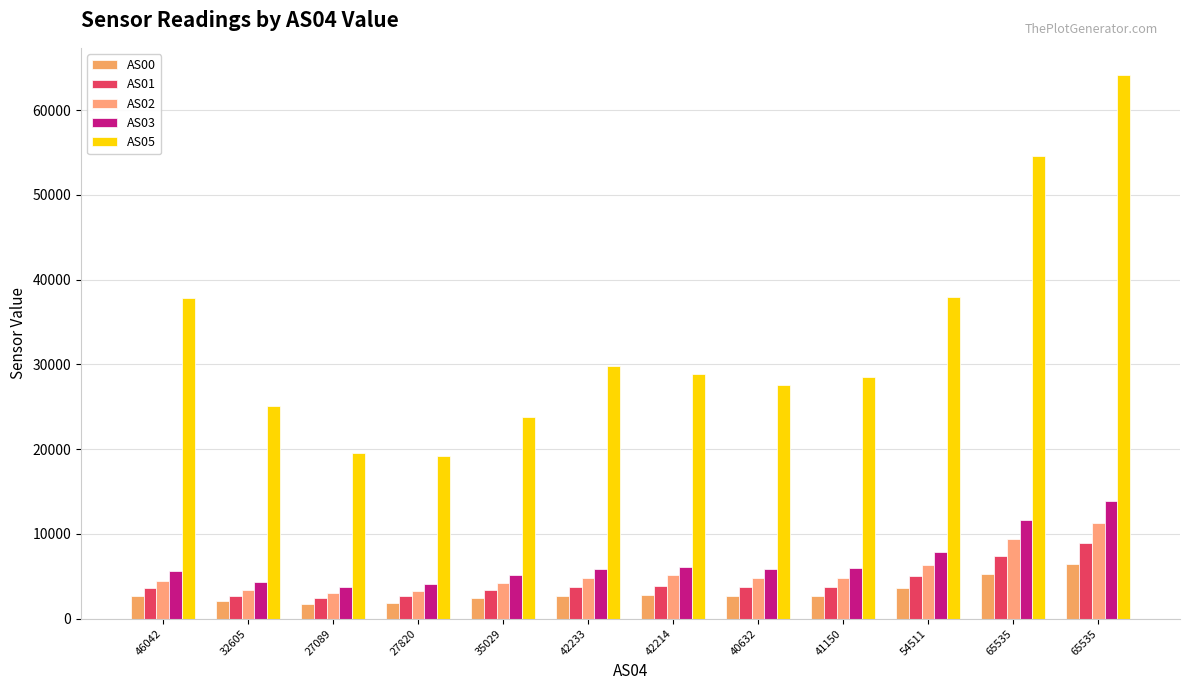

Count the number of data series in this chart.

5